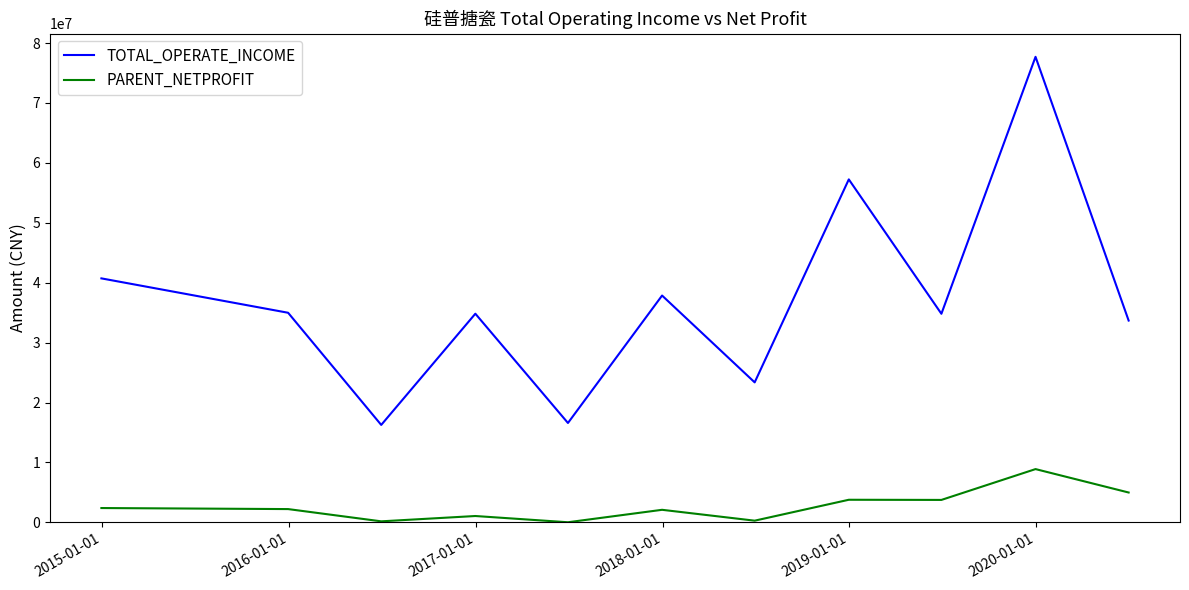

List the series in order of their peak value, highest first.

TOTAL_OPERATE_INCOME, PARENT_NETPROFIT